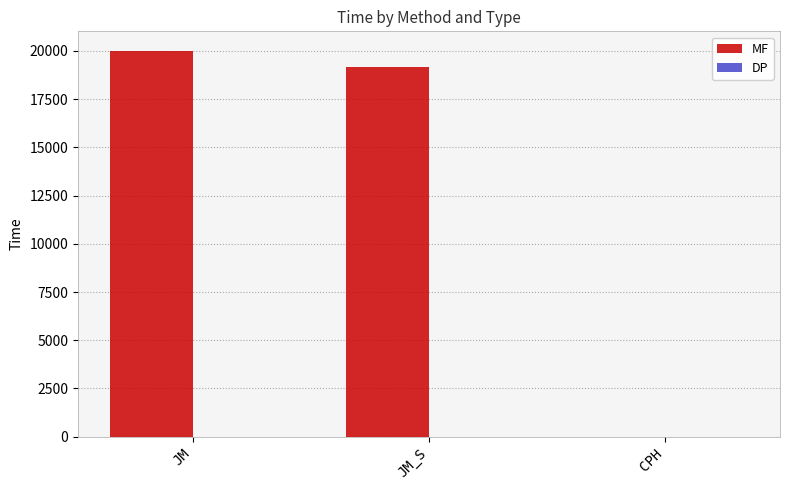

The MF series shows 28132.3 at JM_S. True or false?

False